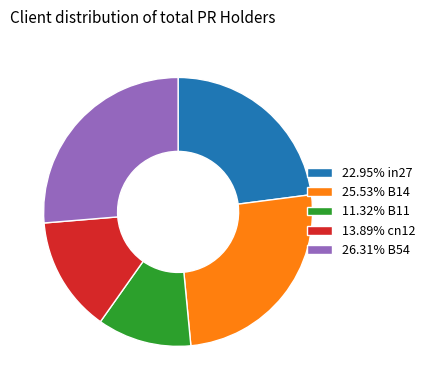

Combined, do 22.95% in27 and 11.32% B11 account for over 50%?

No